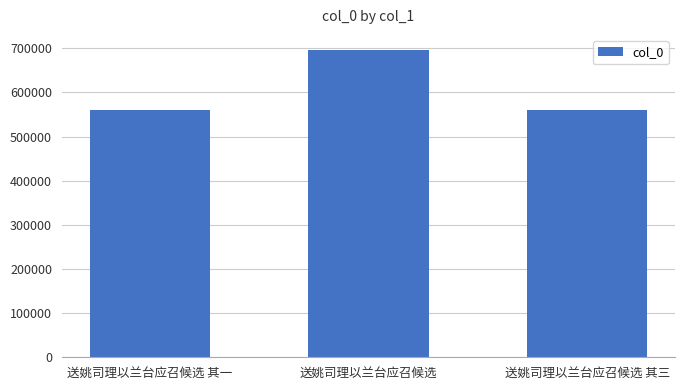

What is the ratio of the value at 送姚司理以兰台应召候选 其三 to the value at 送姚司理以兰台应召候选 其一?

1.0